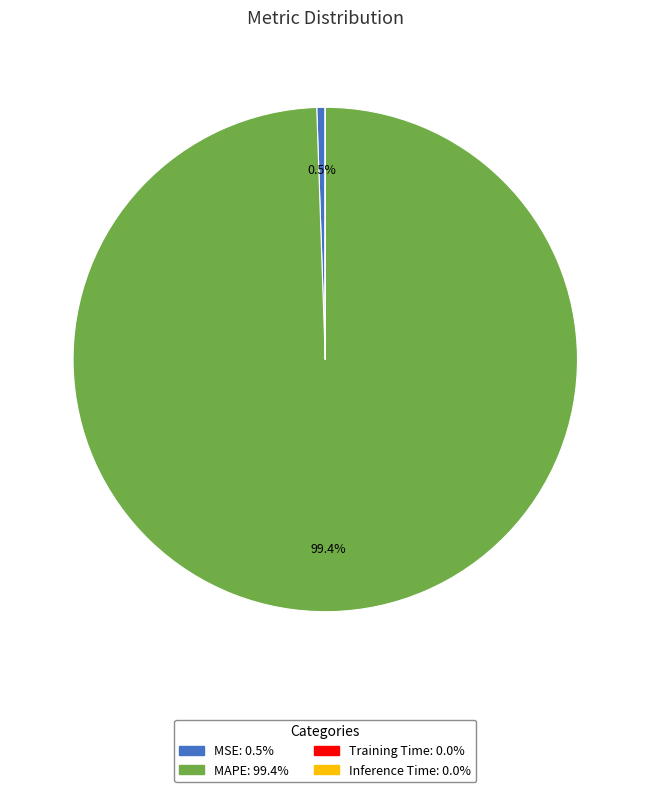

True or false: MSE accounts for 6% of the total.

False